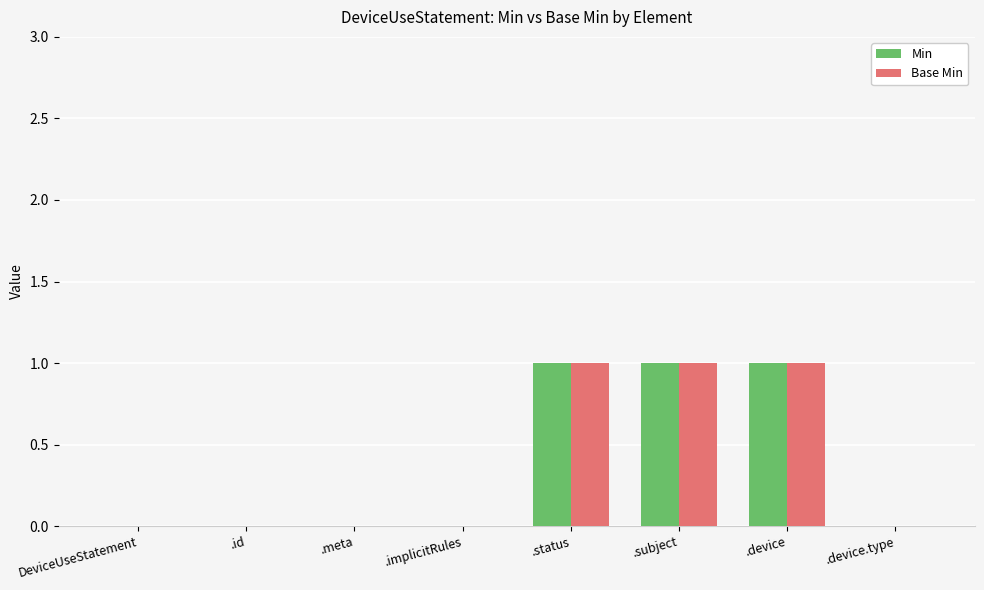

The Min series shows 0 at .status. True or false?

False